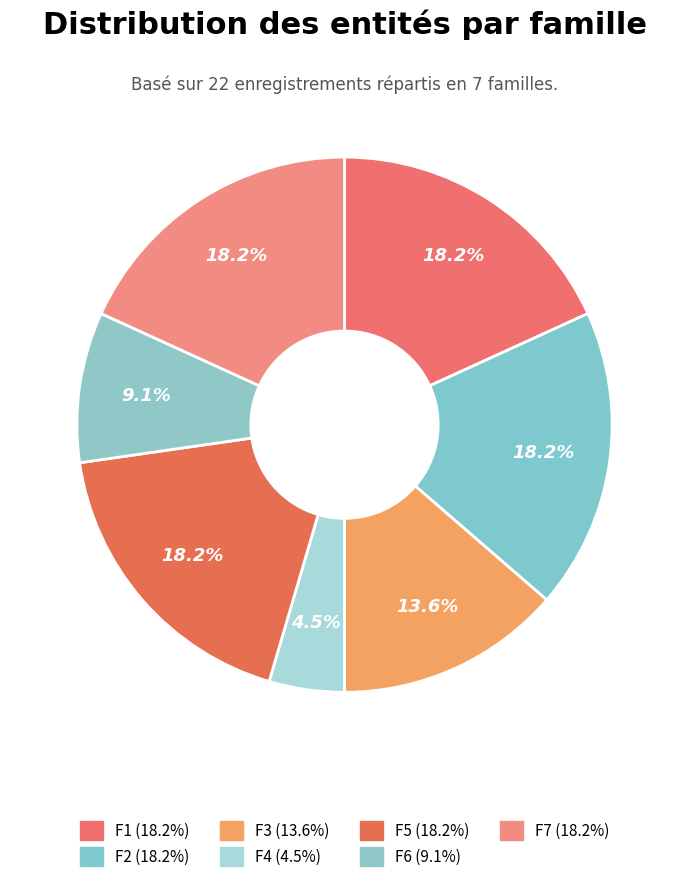

Between F2 and F6, which is larger?

F2